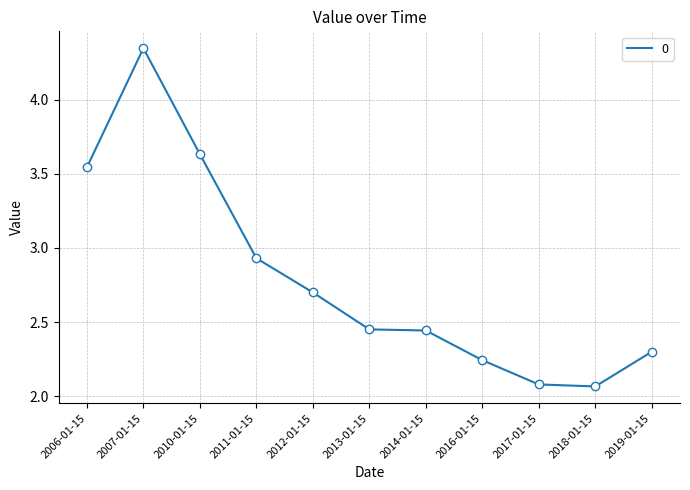

What is the sum of the values at 2010-01-15 and 2012-01-15?

6.3